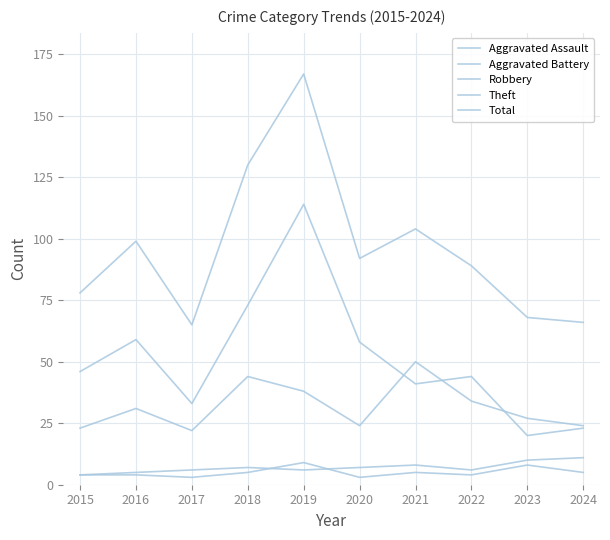

Is this an area chart (filled region under the line)?

No